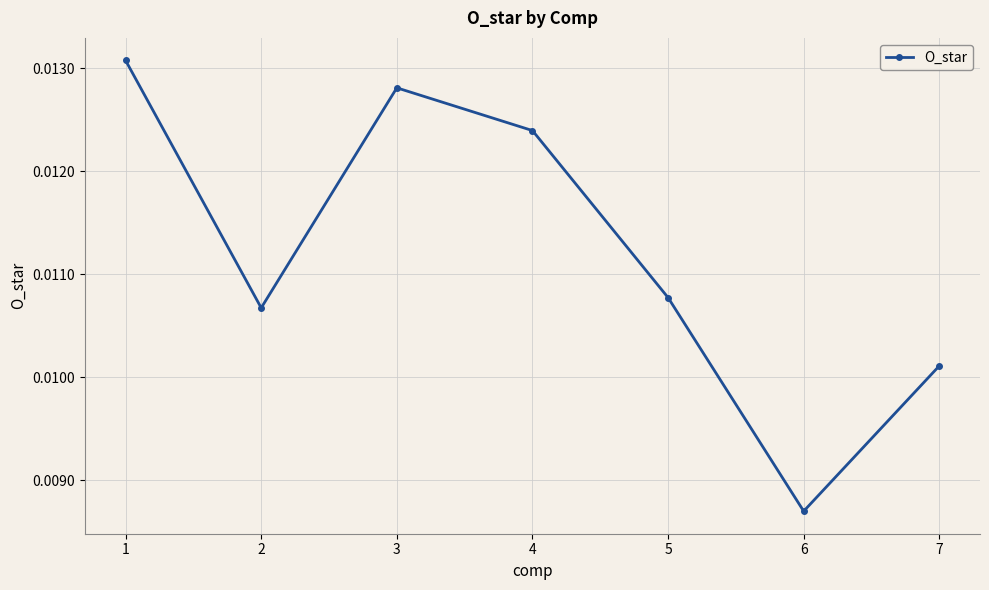

How many interior local valleys (lower than both neighbors) does the data have?

2